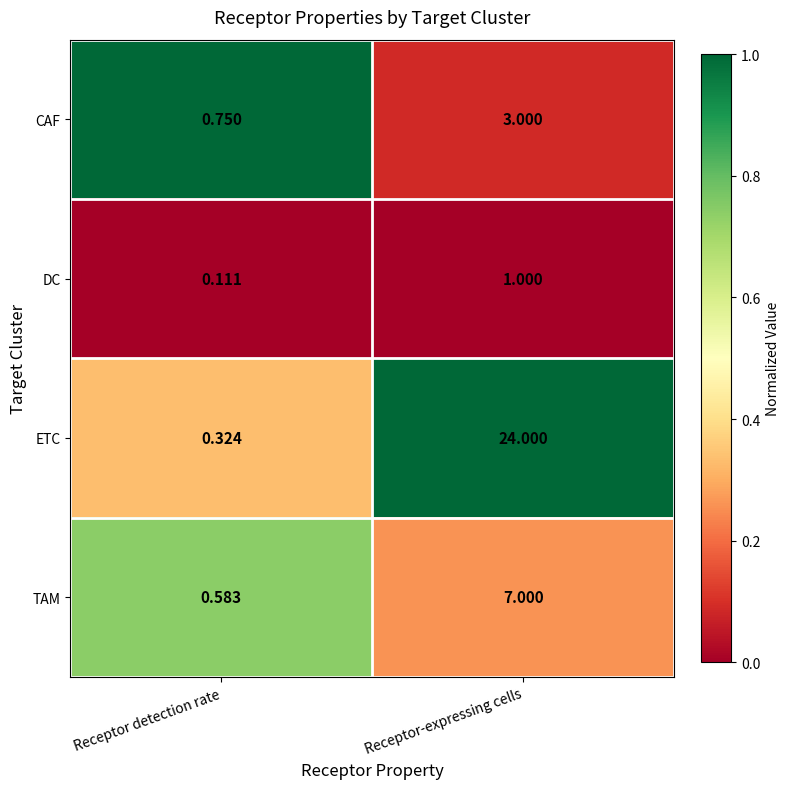

At which label is DC closest to 0?

Receptor detection rate